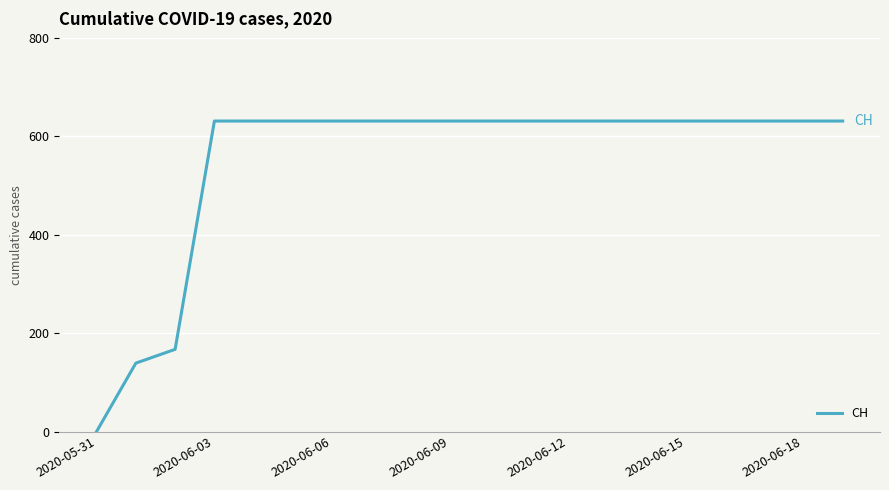

What is the difference between the maximum and minimum values?

631